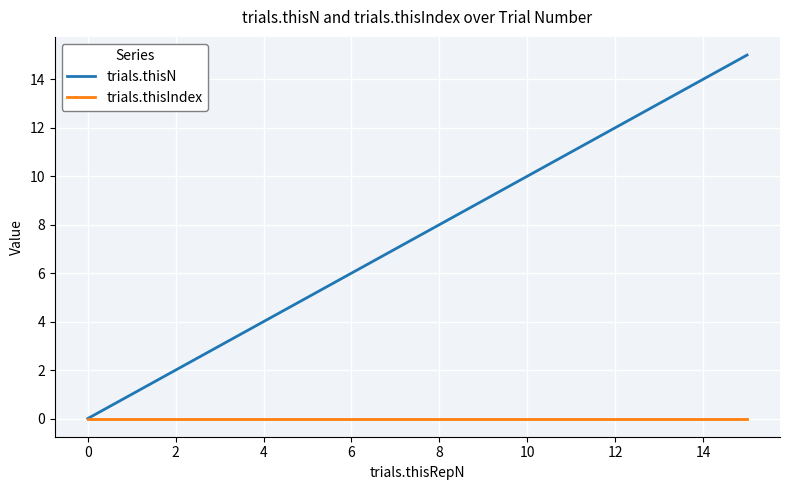

List the series in order of their peak value, highest first.

trials.thisN, trials.thisIndex